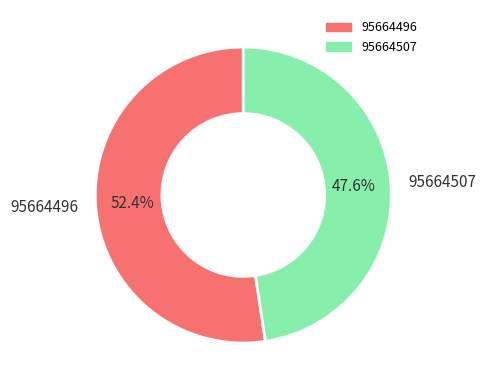

Which slice is the largest?

95664496